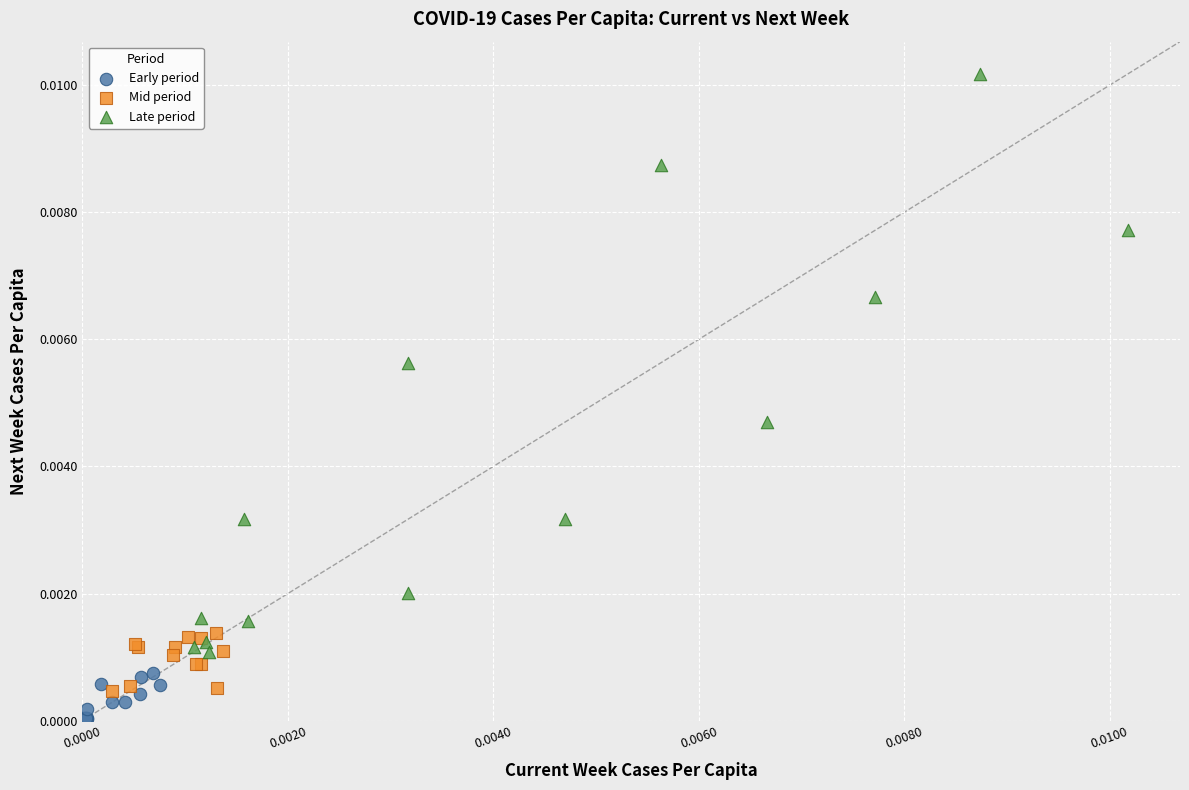

Which series reaches the maximum Y coordinate?

Late period